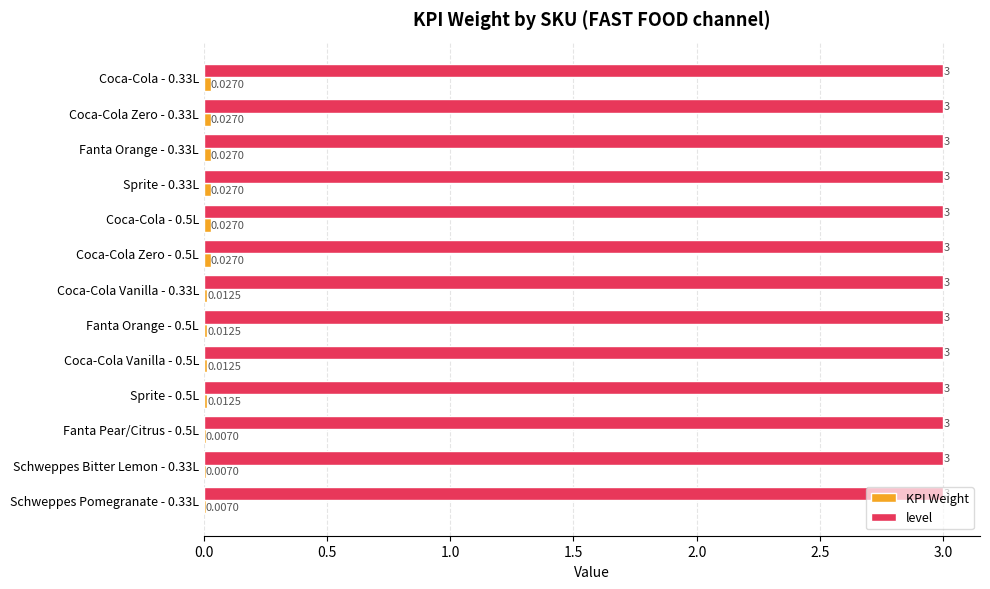

Which series has the largest total across all categories?

level